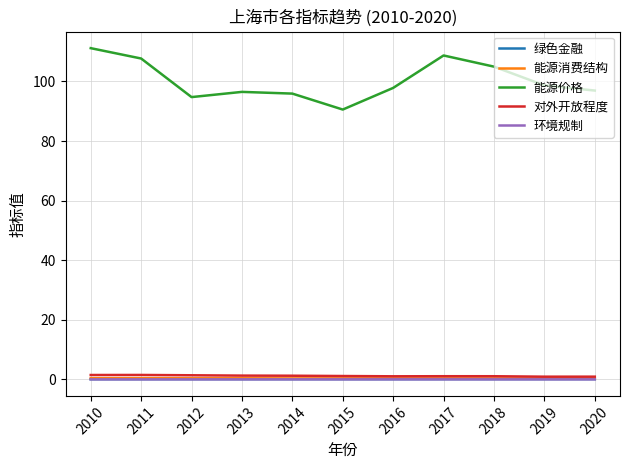

Is this an area chart (filled region under the line)?

No